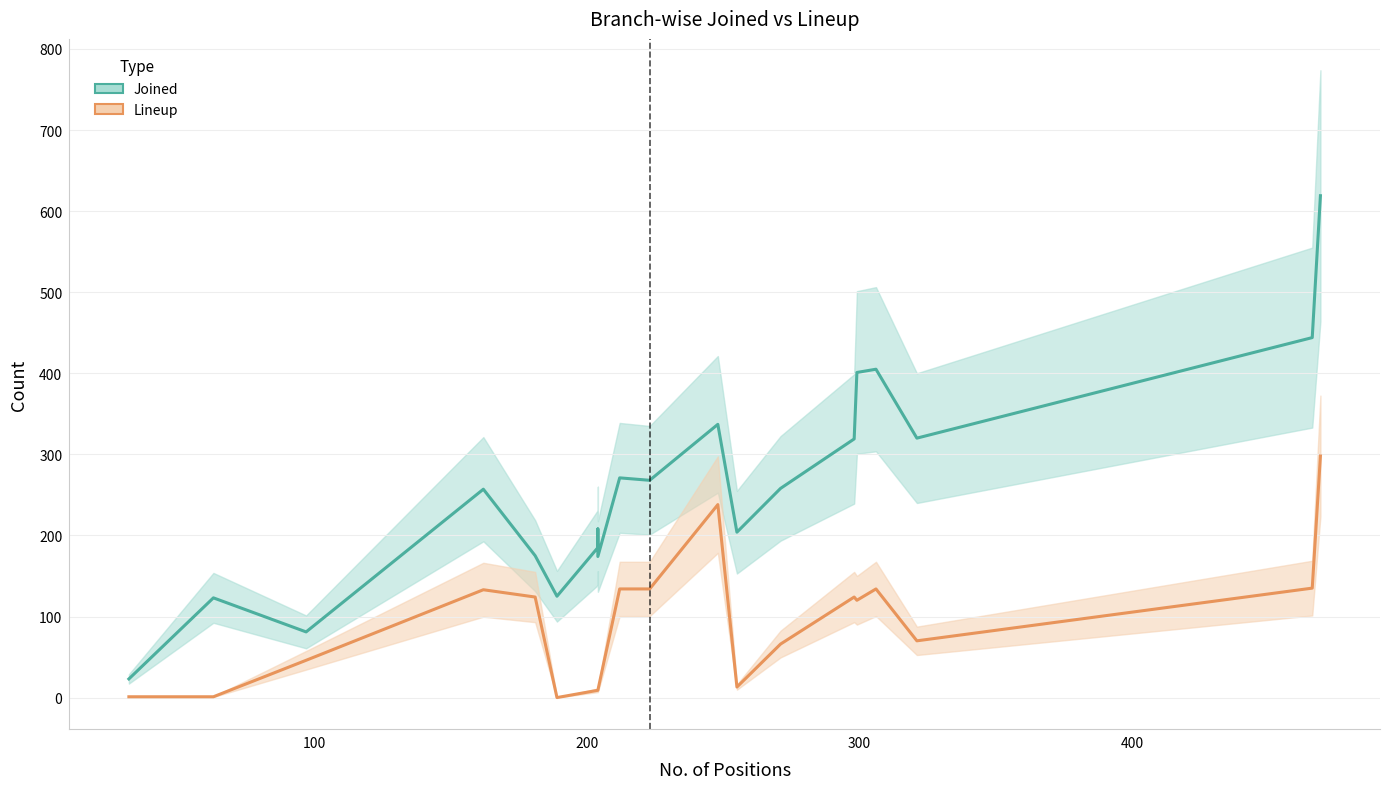

In Joined, how many points are lower than both neighbors (excluding endpoints)?

6